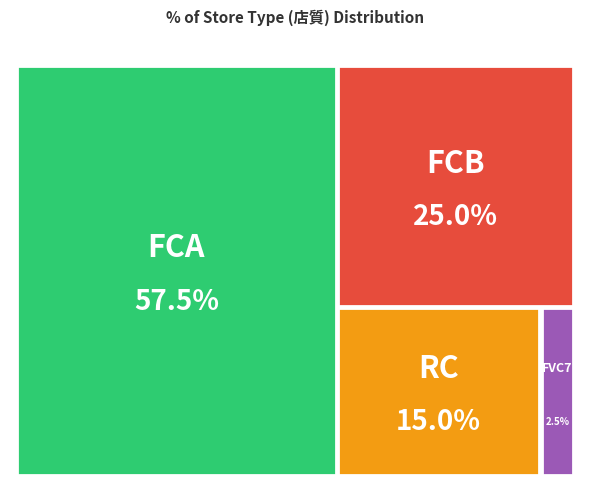

To the nearest percent, what percentage of the pie is FCA?

58%